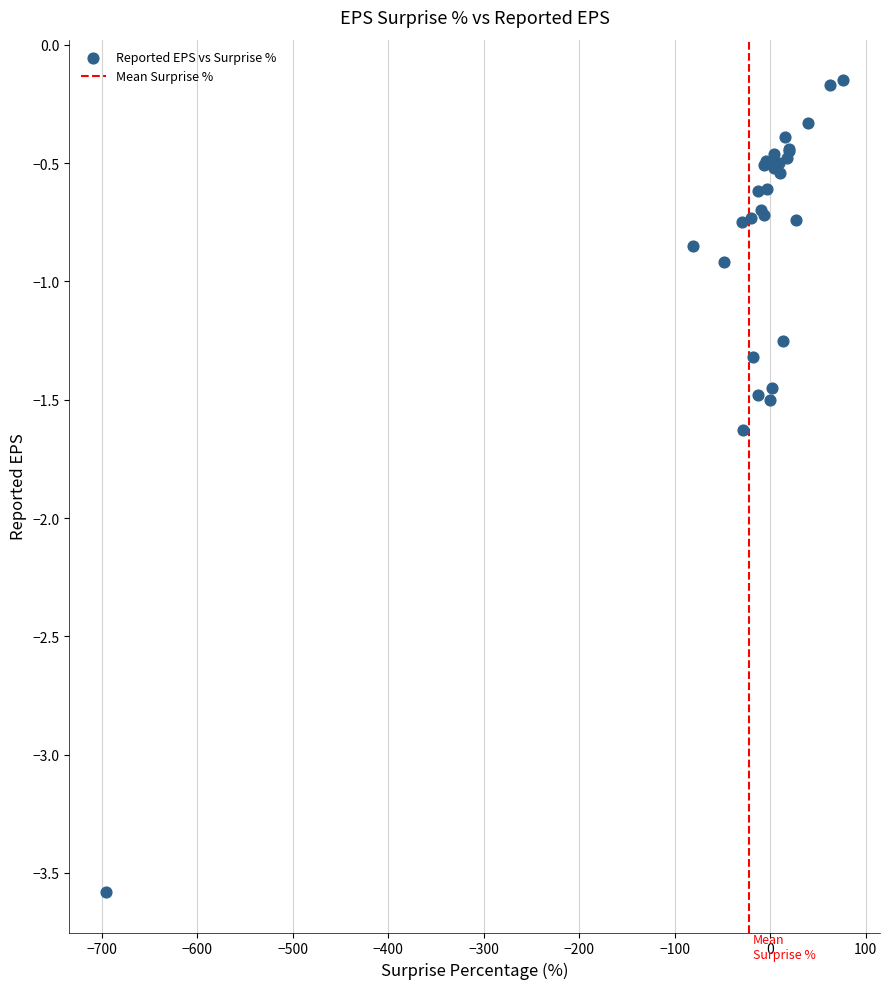

What Y value in the scatter plot is closest to -1?

-0.9